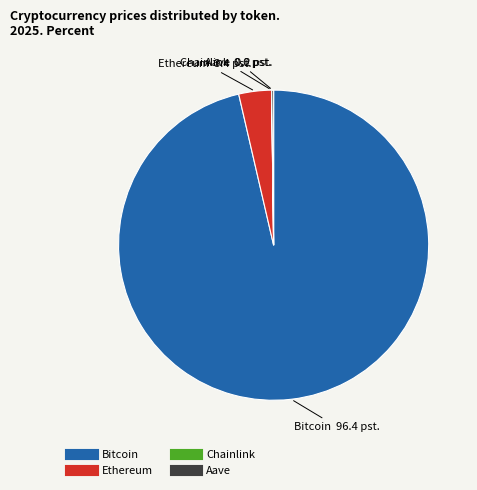

What is the largest slice in the pie chart?

Bitcoin